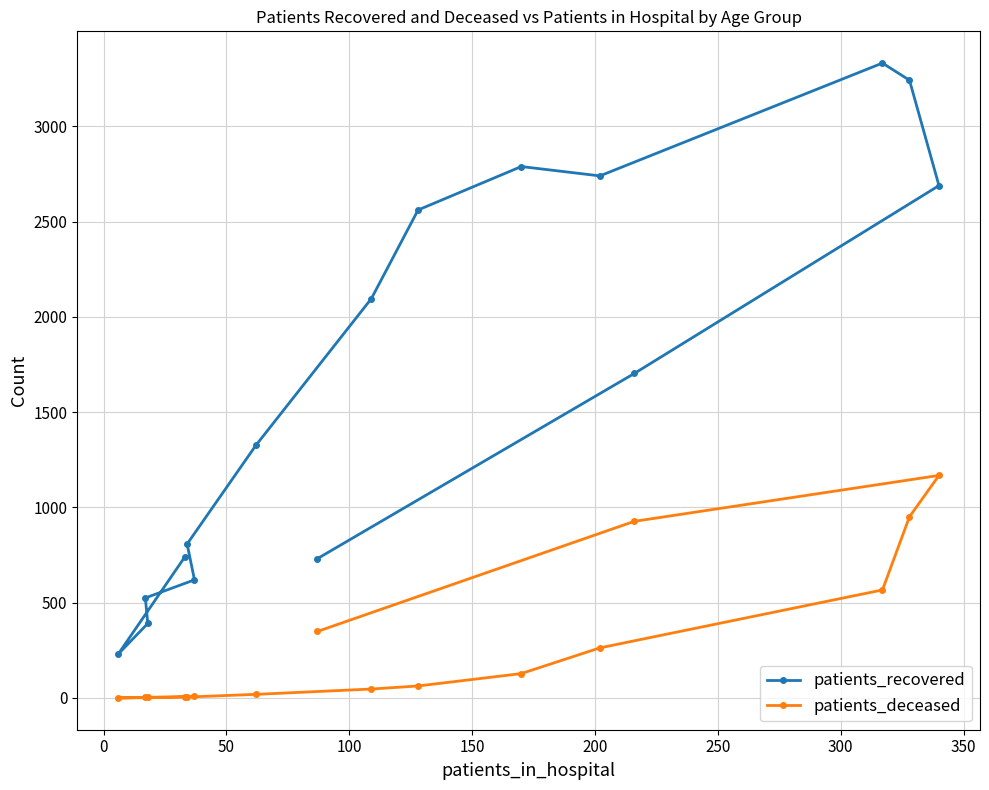

How many series are shown in this chart?

2